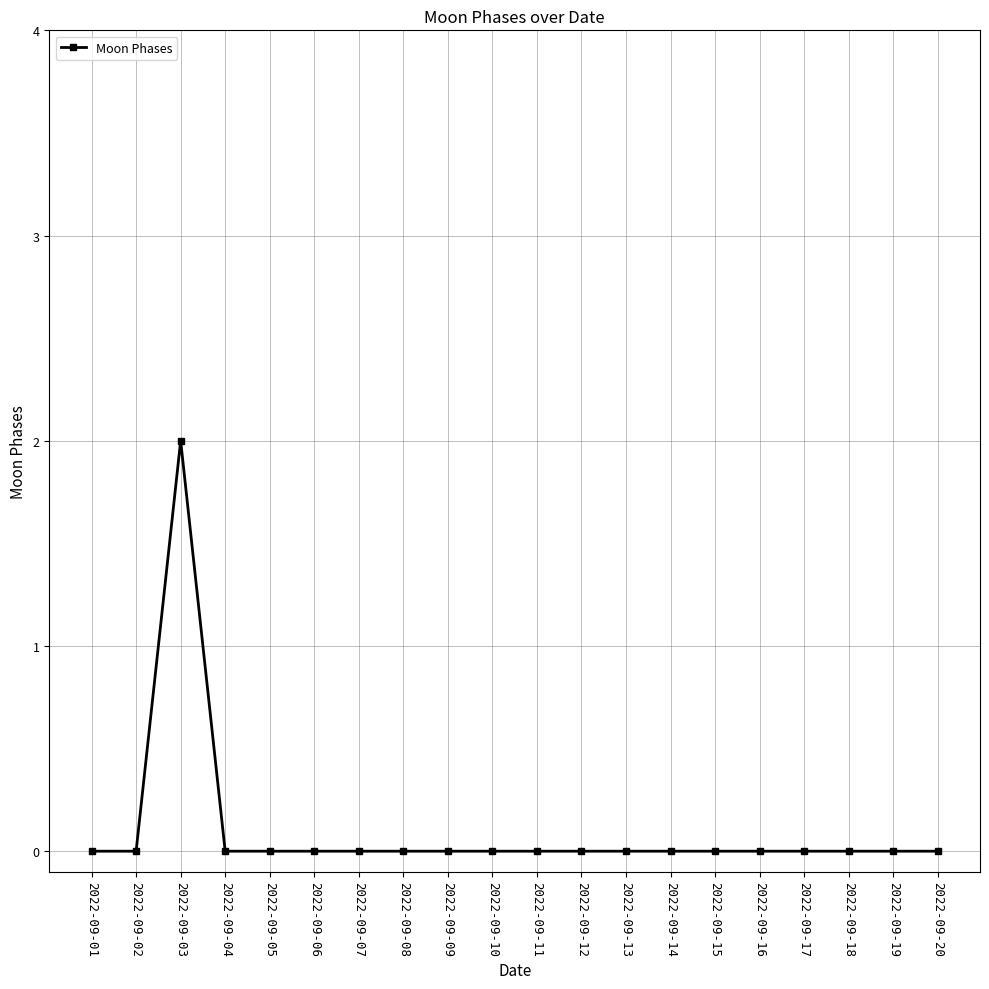

What is the maximum value shown in the chart?

2